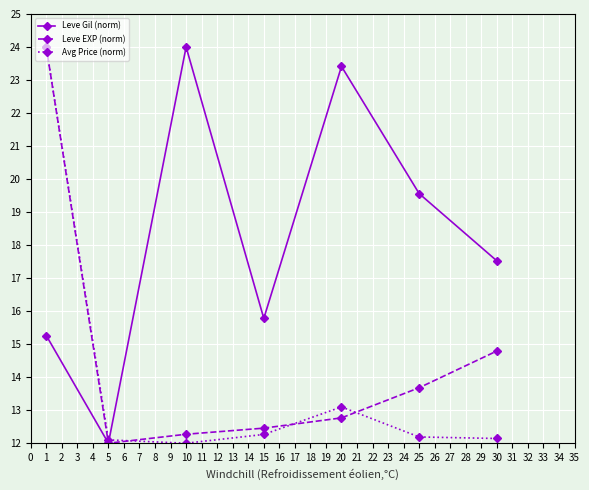

What is the smallest value displayed?

12.0